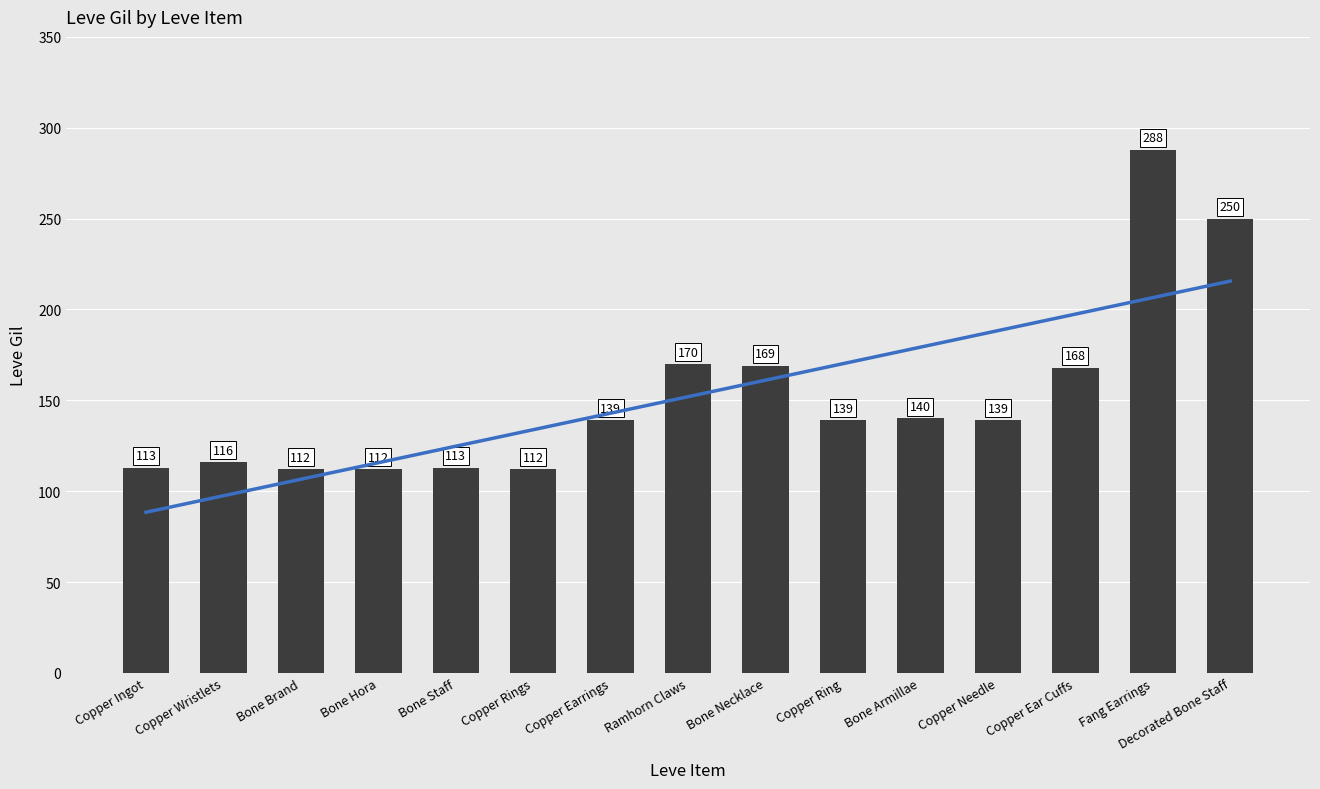

What is the sum of all values?

2280